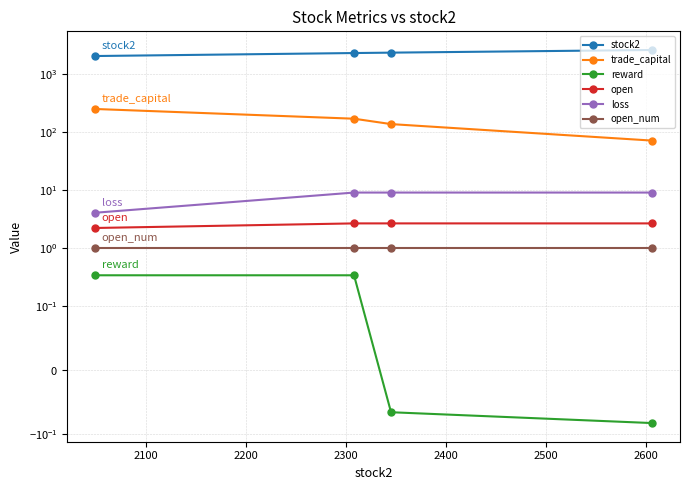

What is the maximum value for open?

2.6